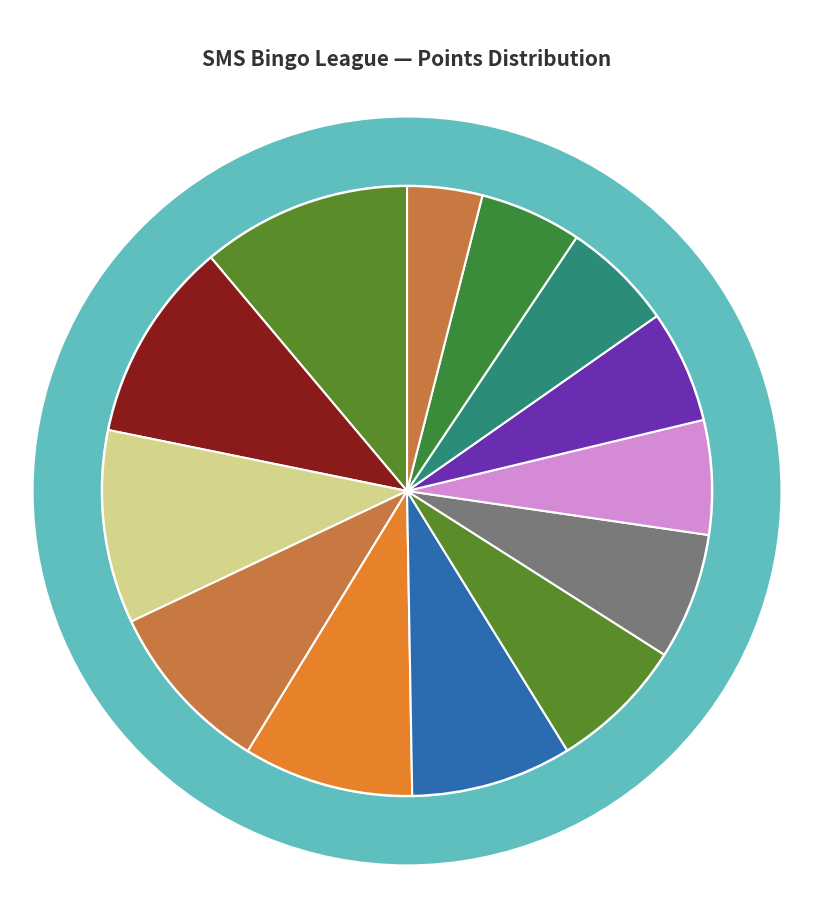

Which has a higher value, Larvitar or JJsrl?

Larvitar